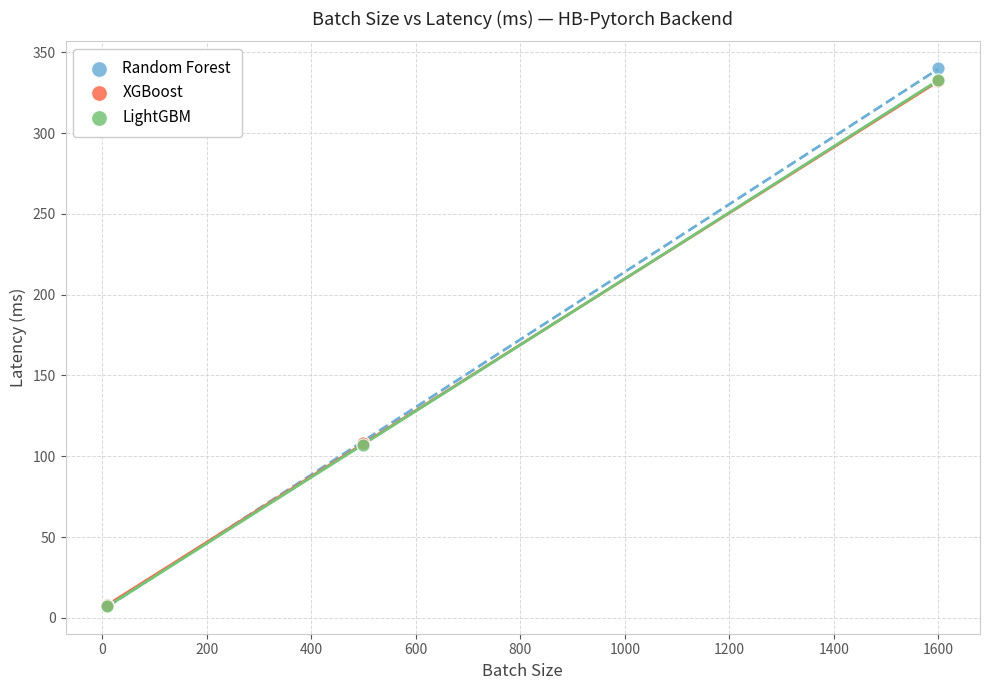

Which series contains the highest Y value?

Random Forest